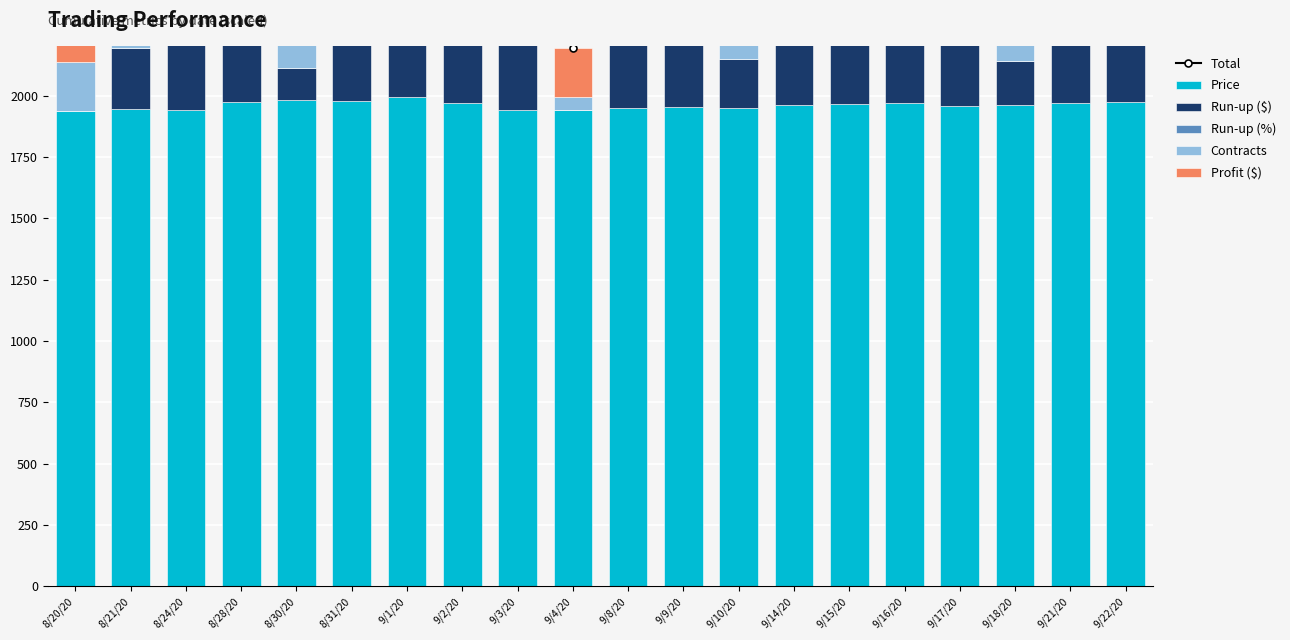

Which series has the largest range (max minus min)?

Total